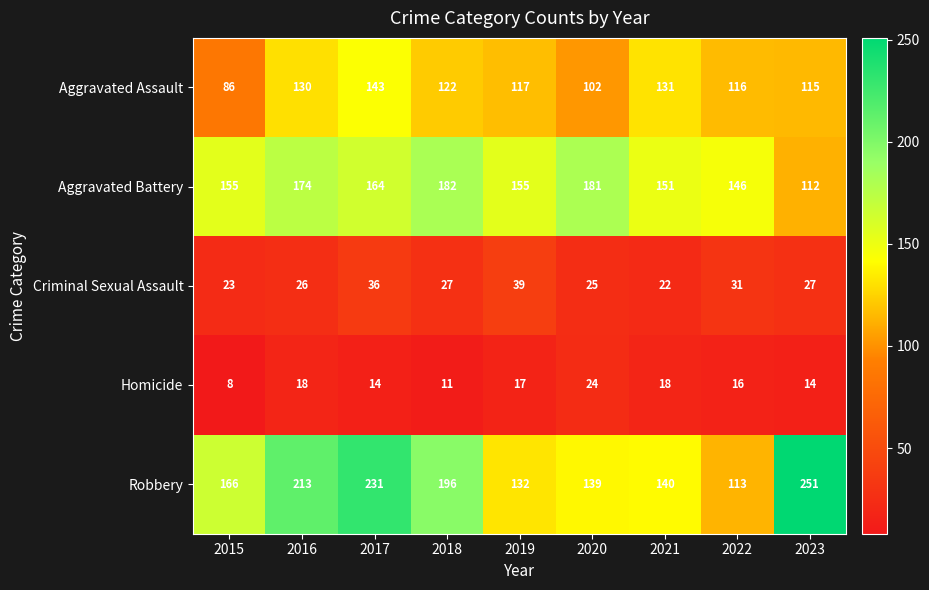

Count the number of categories in the chart.

9